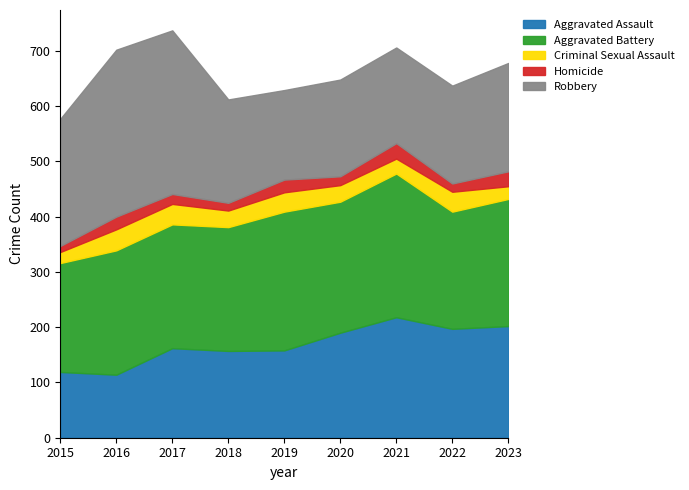

Reading left to right, transcribe all the data shown in this chart.

Aggravated Assault: 119	114	162	157	158	190	218	197	202
Aggravated Battery: 197	225	224	224	251	237	260	212	230
Criminal Sexual Assault: 20	38	37	30	35	30	27	36	23
Homicide: 11	23	18	14	23	16	28	15	27
Robbery: 230	302	296	187	162	175	173	177	196